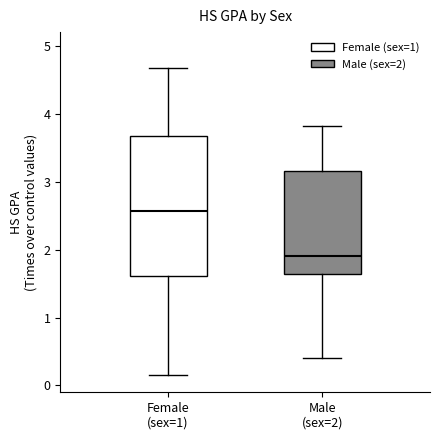

Reading left to right, transcribe this box plot: for each box, give where its median line is, the range the box spans, and where its two whiskers end, as read against the y-axis. The values are not printed on the chart, so give them approximately, as read against the axis.

Female (sex=1): median 2.6, box 1.6 to 3.7, whiskers 0.2 to 4.7
Male (sex=2): median 1.9, box 1.6 to 3.2, whiskers 0.4 to 3.8